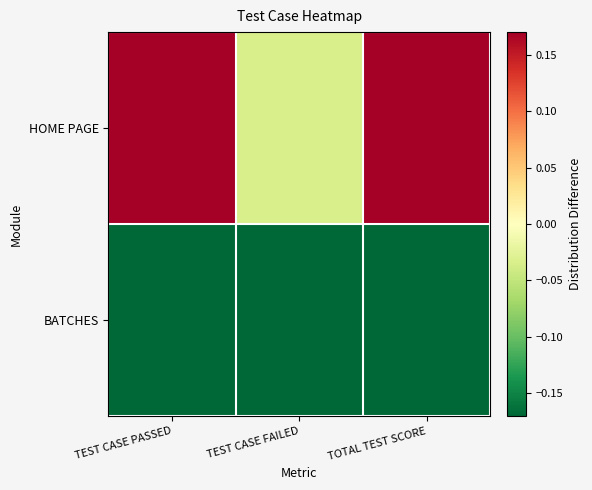

Between TEST CASE FAILED and TOTAL TEST SCORE, which is larger?

TOTAL TEST SCORE